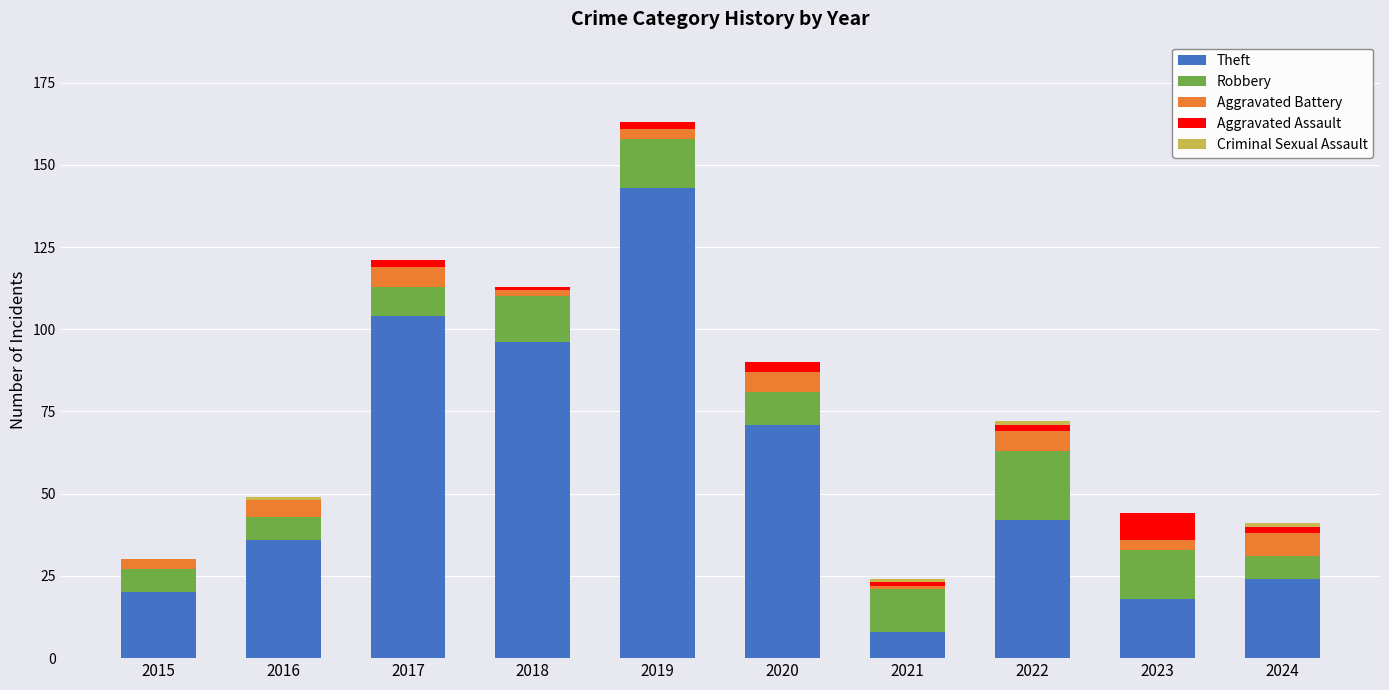

True or false: Theft has a value of 56 at 2017.

False